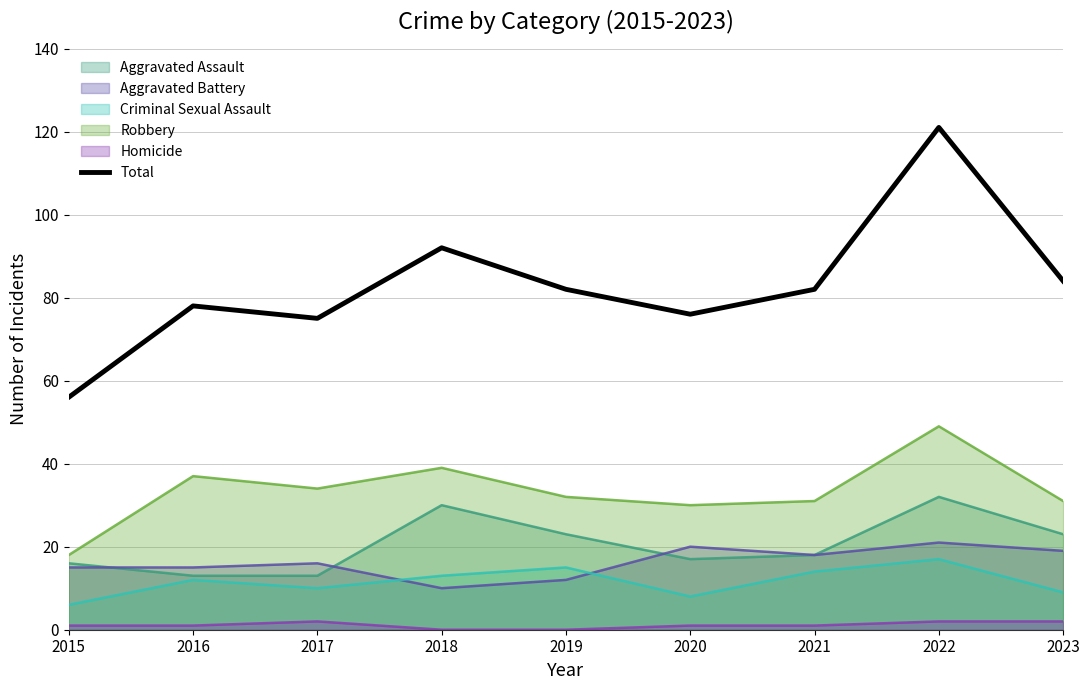

Reading left to right, what are all the values shown in this chart?

2015=56	2016=78	2017=75	2018=92	2019=82	2020=76	2021=82	2022=121	2023=84